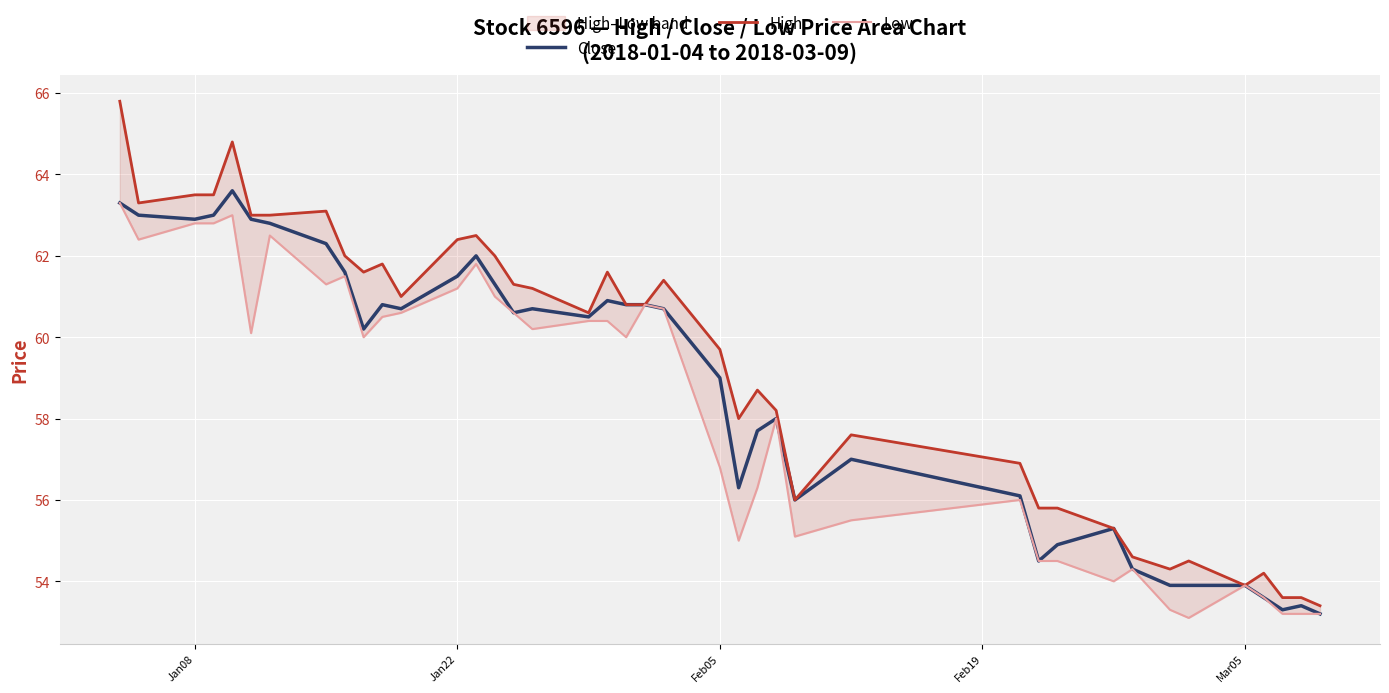

Is this an area chart (filled region under the line)?

No